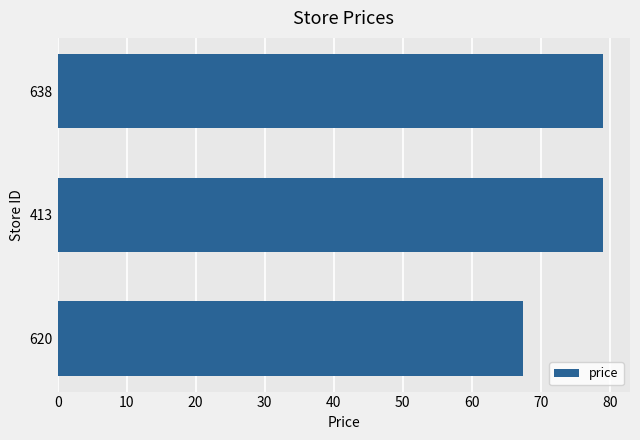

Reading top to bottom, what are all the values shown in this chart?

79.0	79.0	67.5